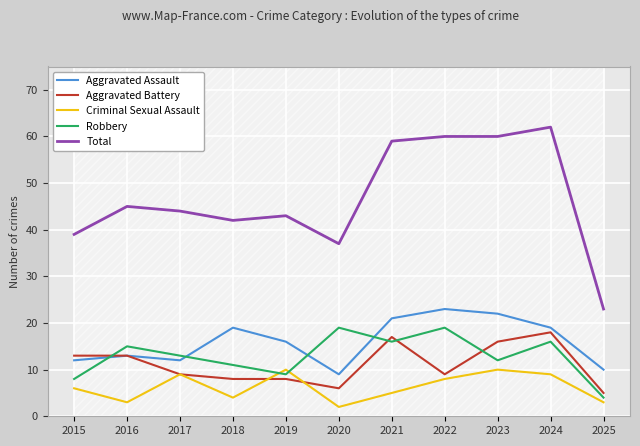

What is the difference between the maximum and second lowest values in the Aggravated Battery series?

12